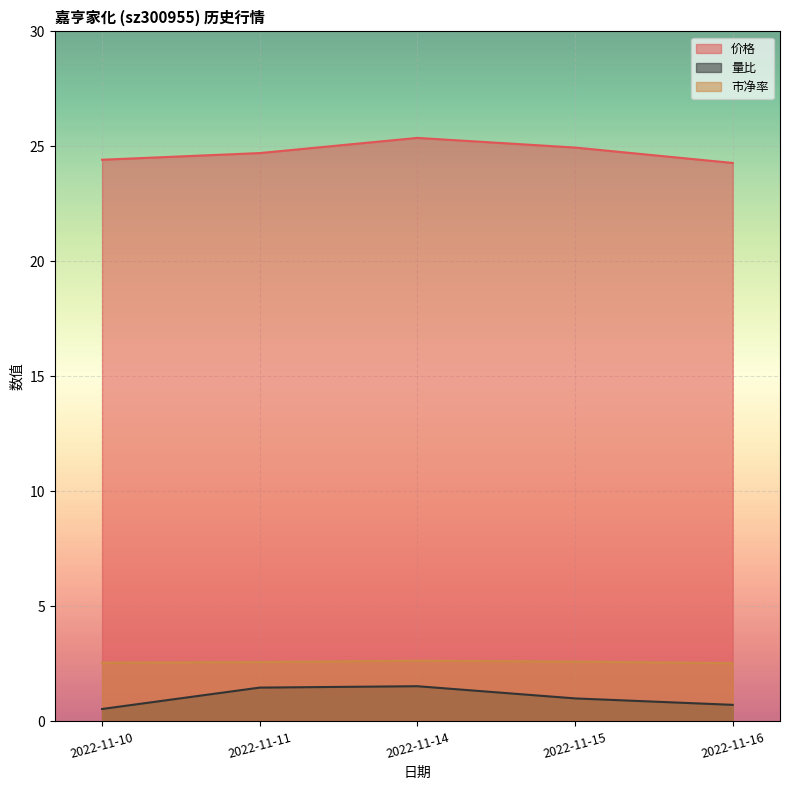

How many distinct data groups are displayed?

3